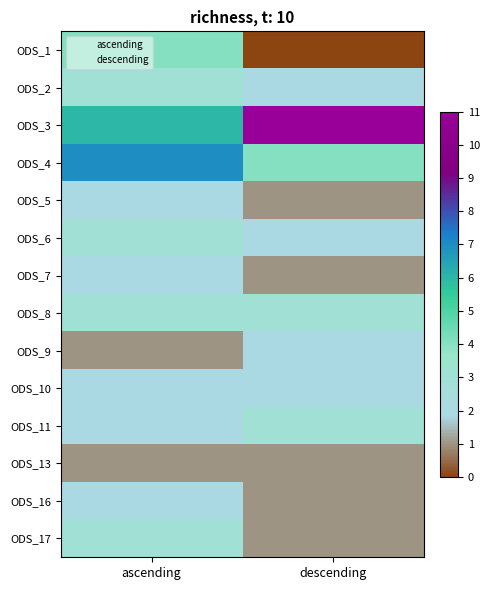

Rank the series at ascending from highest to lowest value.

ODS_4, ODS_3, ODS_1, ODS_2, ODS_6, ODS_8, ODS_17, ODS_5, ODS_7, ODS_10, ODS_11, ODS_16, ODS_9, ODS_13